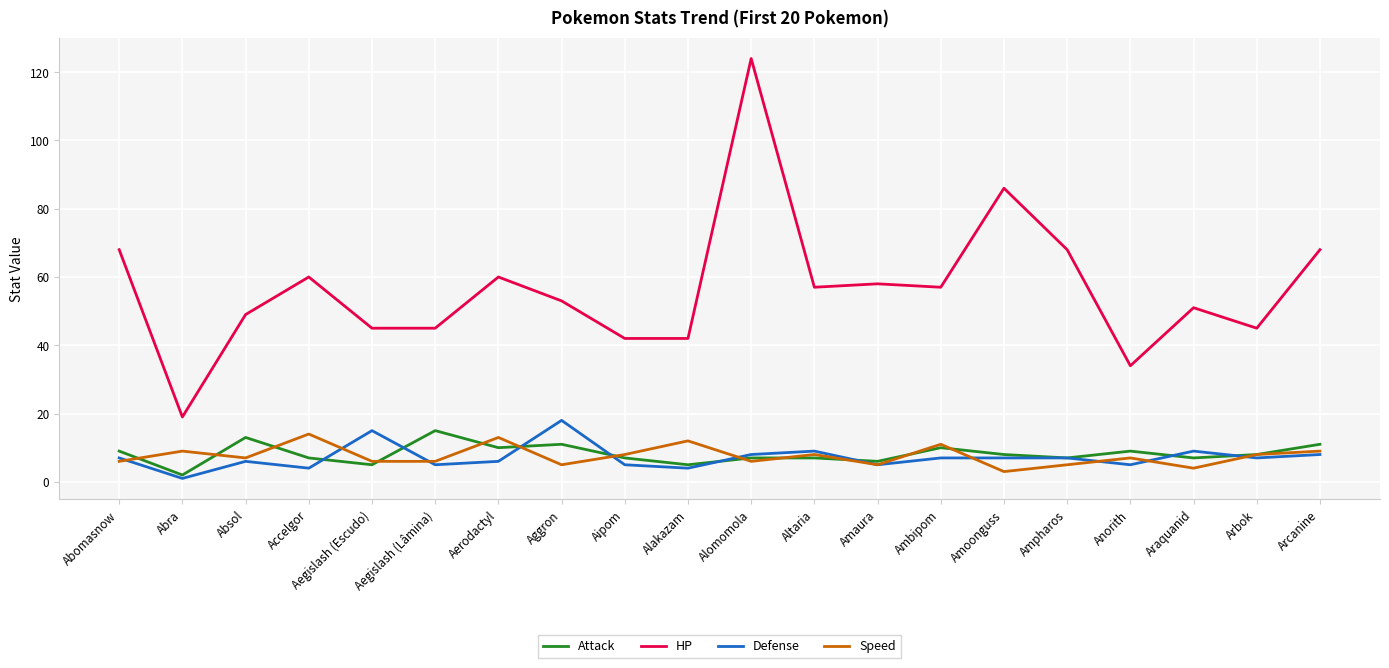

Is it true that Attack equals 7 at Alomomola?

True